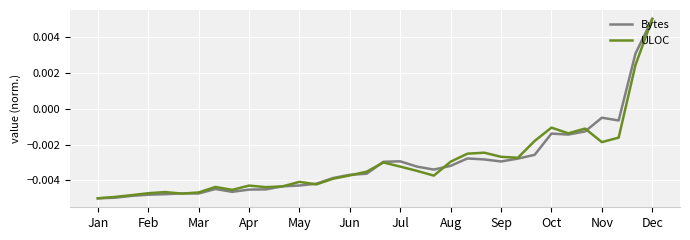

Count the ULOC values in the range 0 to 1.

2